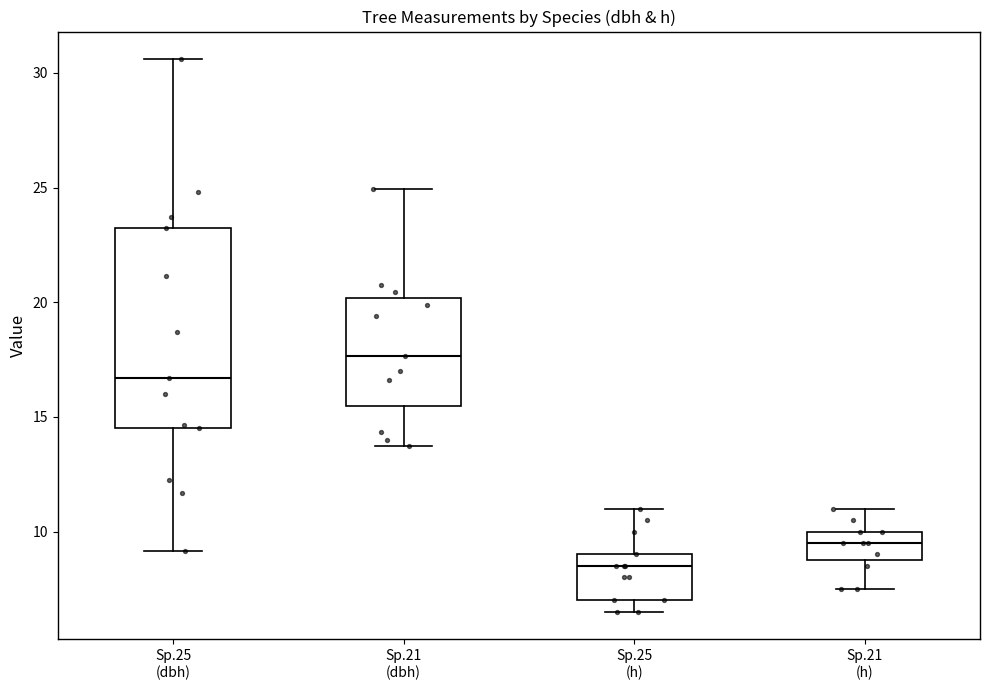

Which box's median line is the highest?

Sp.21 (dbh)